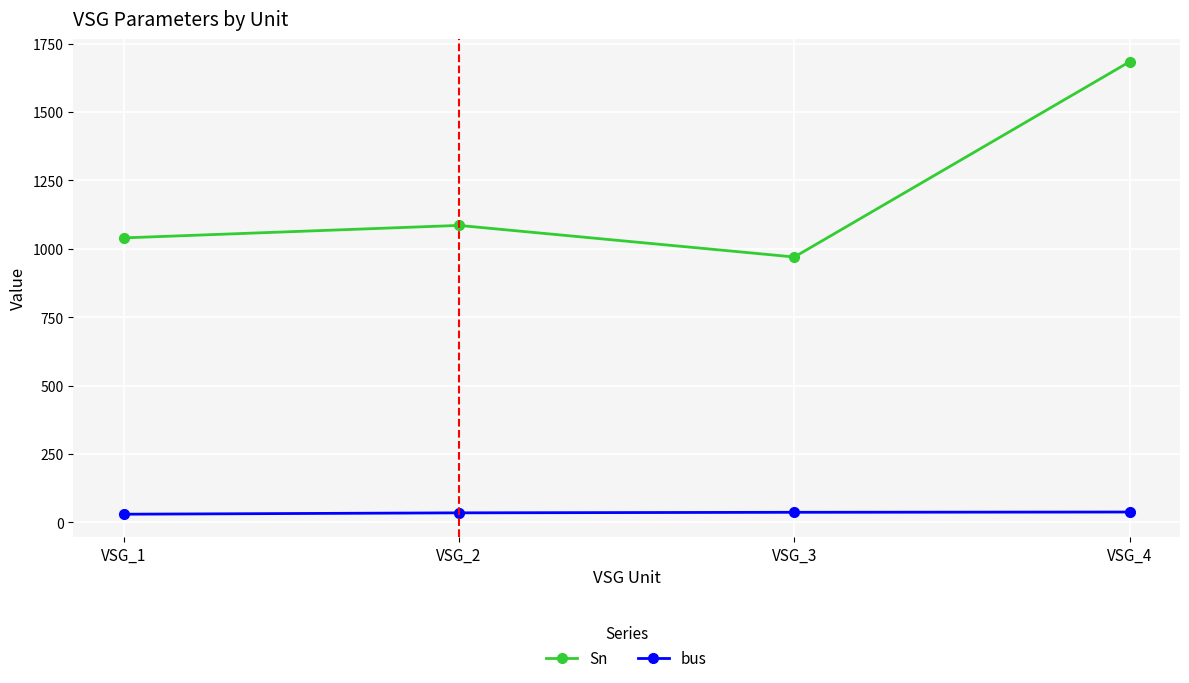

True or false: Sn and bus cross at least once.

False